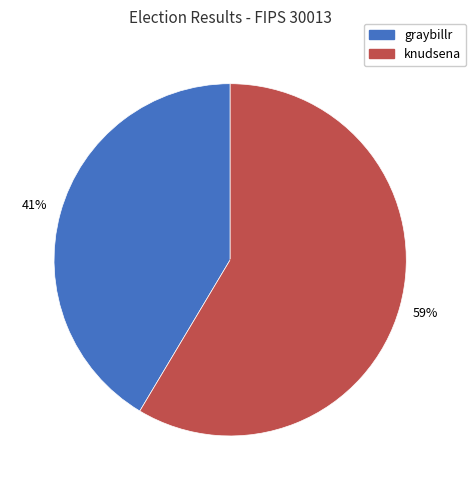

Rank the categories by value from lowest to highest.

graybillr, knudsena